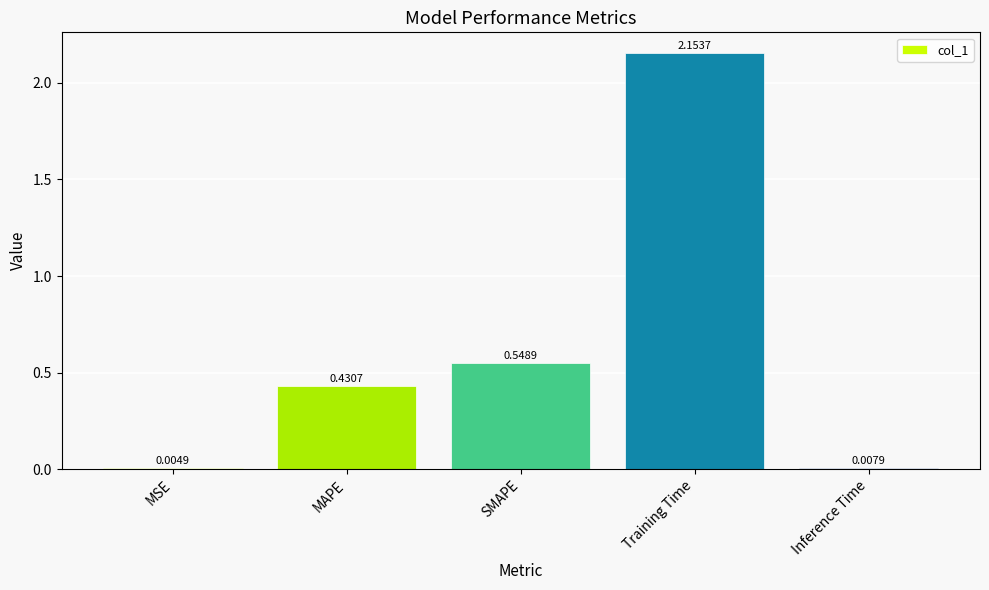

Count the number of data series in this chart.

1